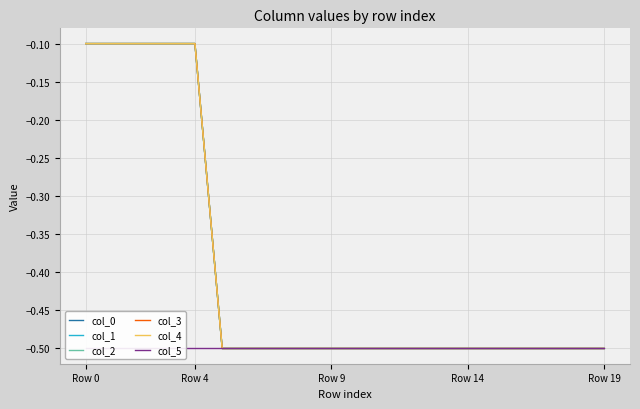

Between 13 and 17, which is larger?

13